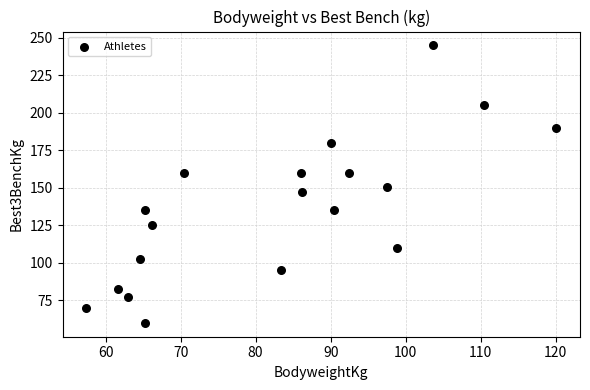

What is the range of X values (max minus min)?

62.7